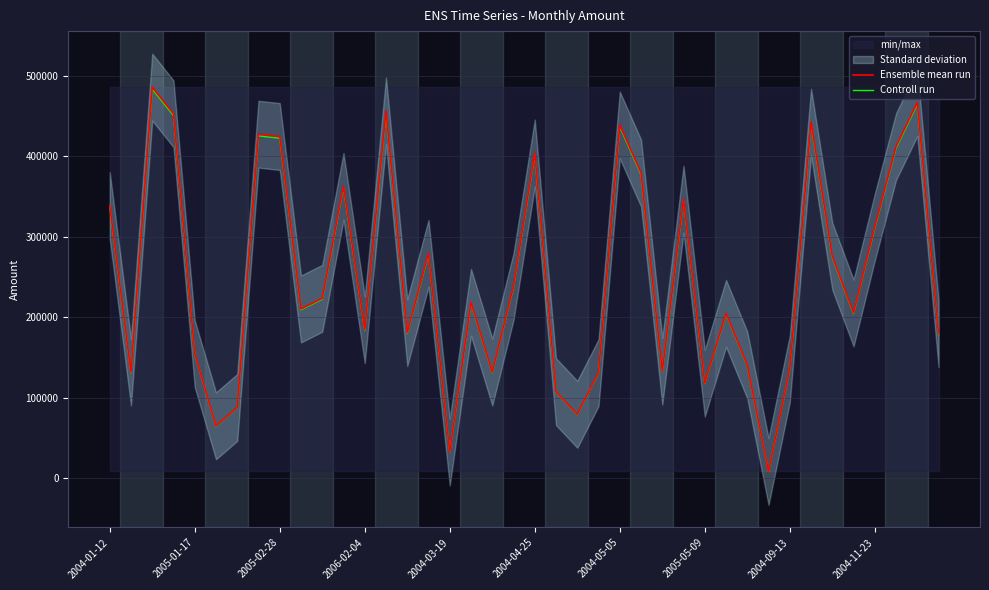

True or false: Ensemble mean run and Controll run cross at least once.

False